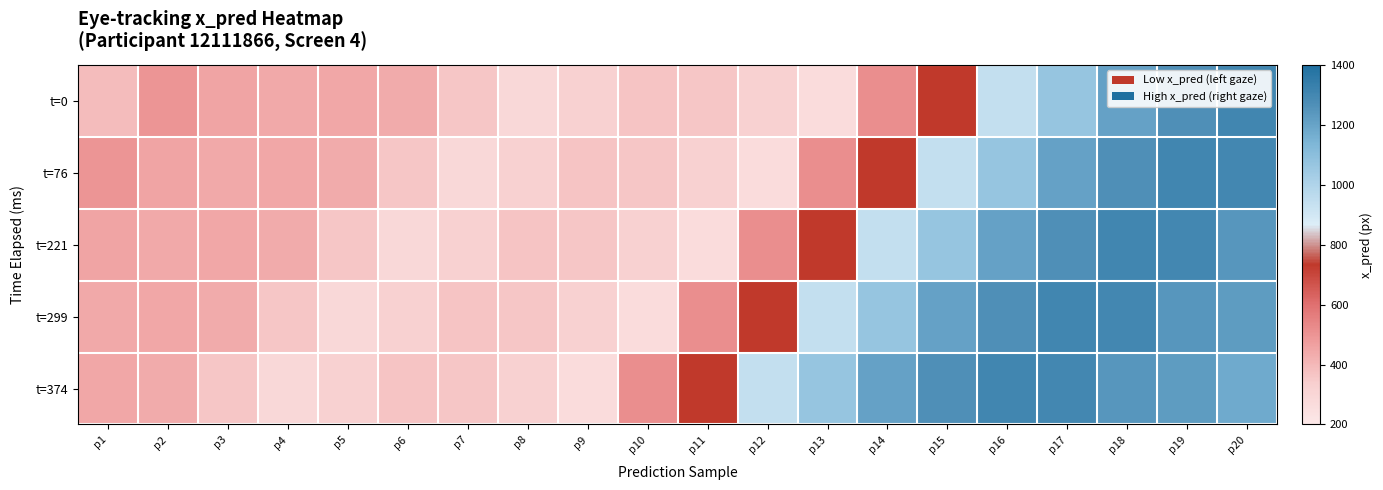

What is the smallest value displayed?

268.9